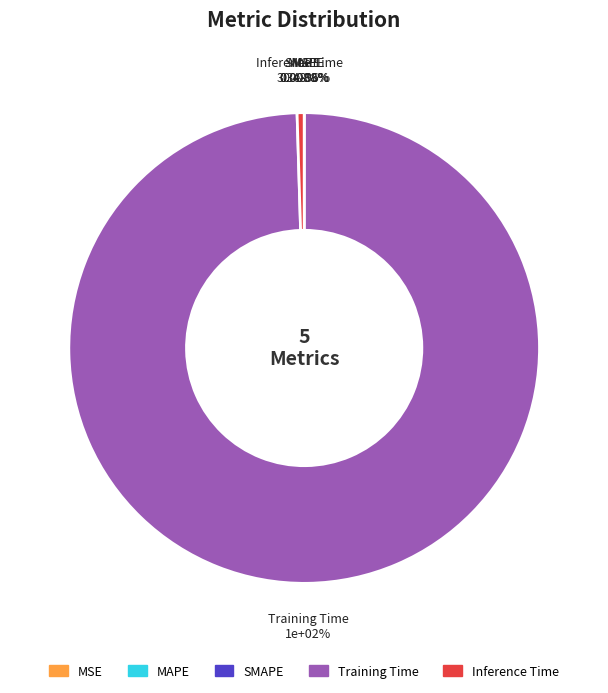

Rank the categories by value from highest to lowest.

Training Time, Inference Time, SMAPE, MAPE, MSE